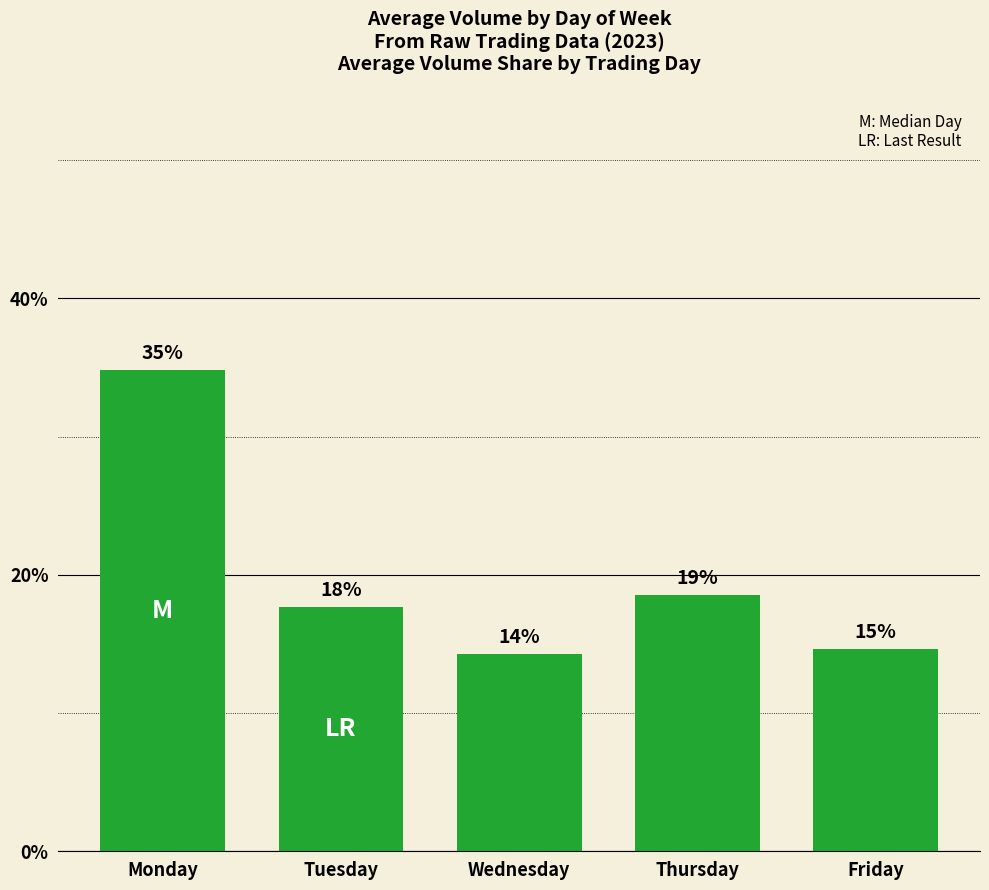

How many bars are there in total?

5